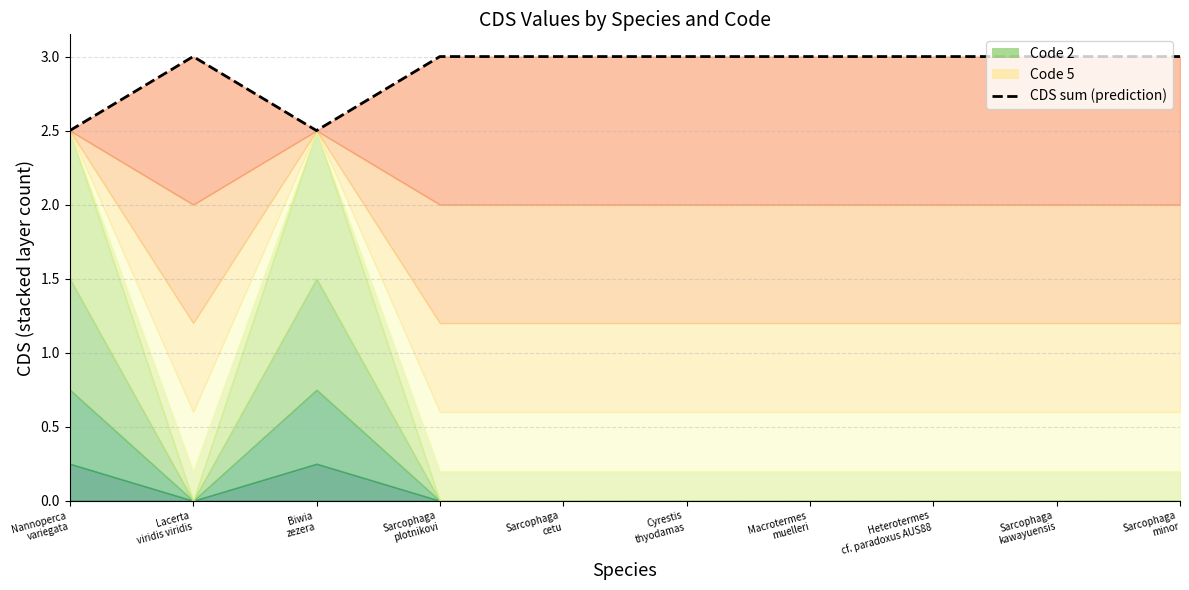

Reading right to left, transcribe all the data shown in this chart.

3.0	3.0	3.0	3.0	3.0	3.0	3.0	2.5	3.0	2.5